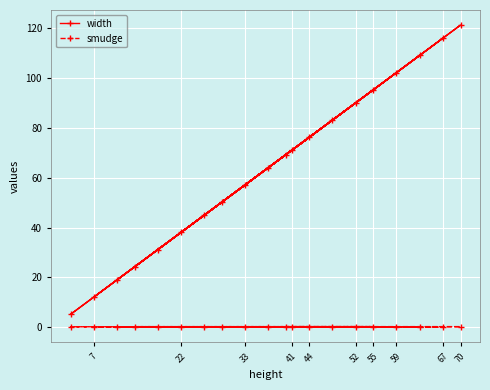

Is it true that width equals 116.0 at 67?

True